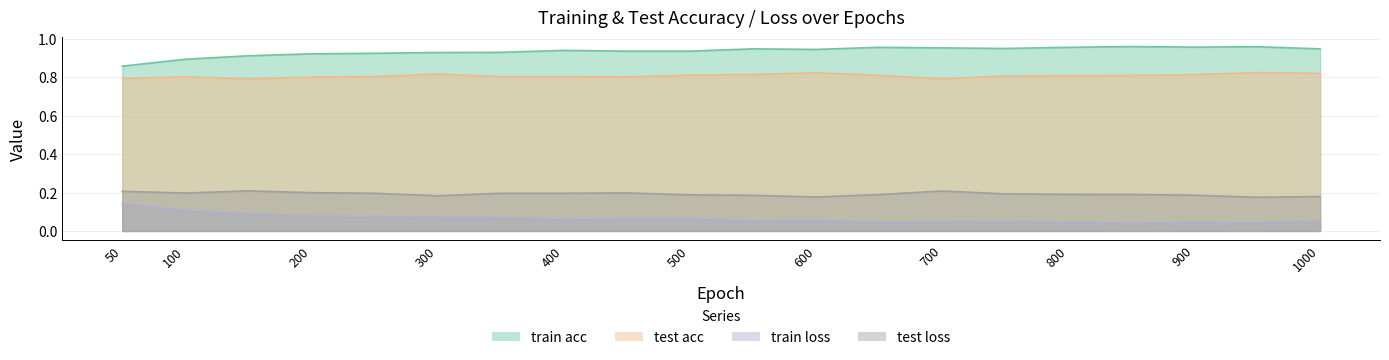

At how many categories does at least one series exceed 0?

20